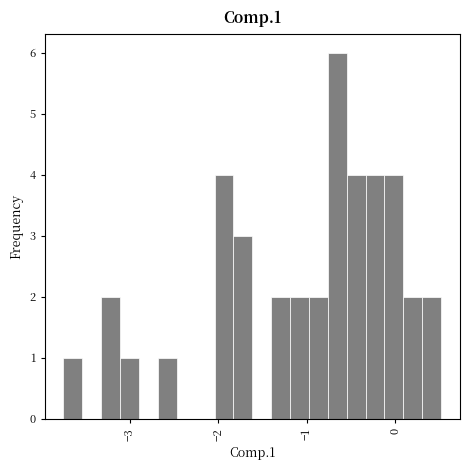

Around what value on the x-axis is the tallest bar? Give the approximate position of its centre, as read against the axis.

-0.7